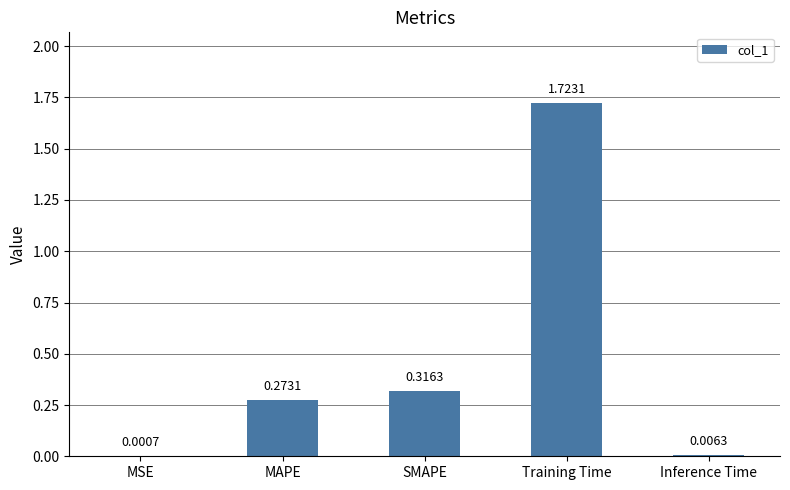

Which category has the highest value across all series?

Training Time